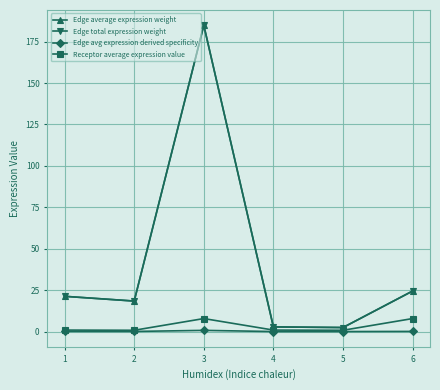

Is this an area chart (filled region under the line)?

No